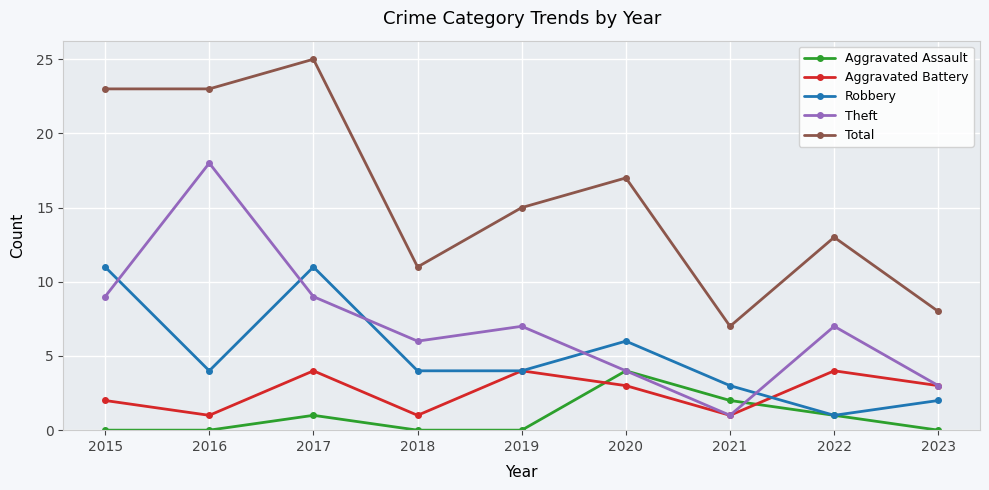

Where do Robbery and Theft first cross each other?

2015 and 2016